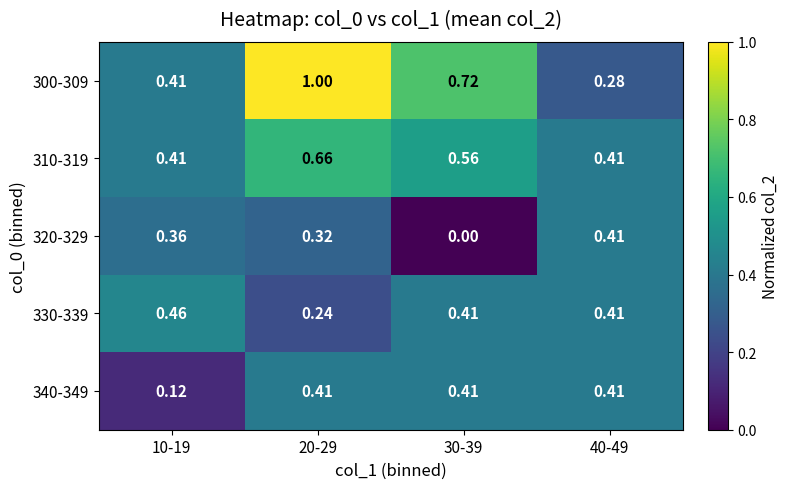

Is the value of 340-349 at 10-19 greater than the value of 320-329 at 30-39?

Yes